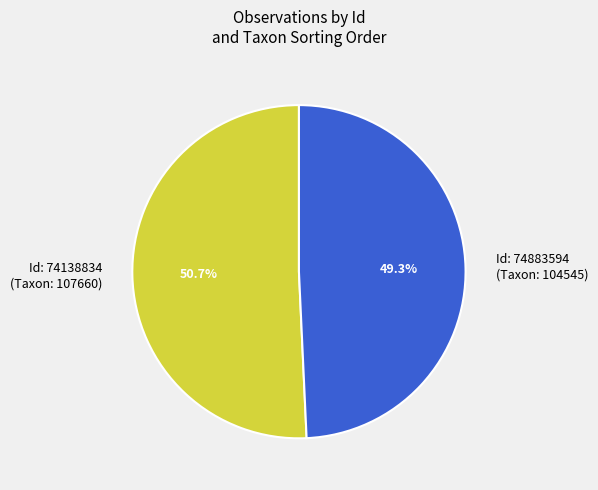

What percentage do Id: 74138834 (Taxon: 107660) and Id: 74883594 (Taxon: 104545) together represent?

100.0%